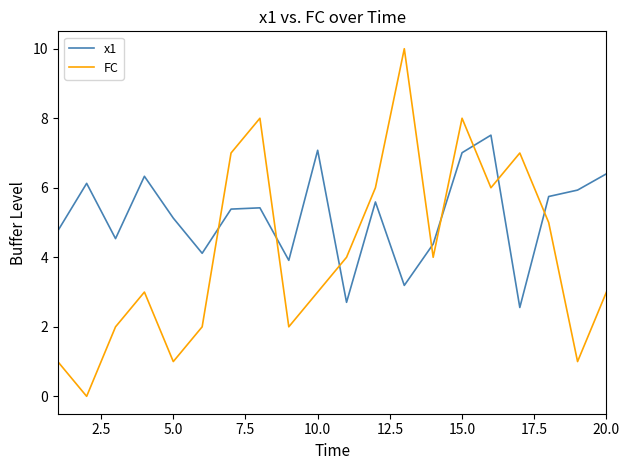

What is the maximum value for x1?

7.5